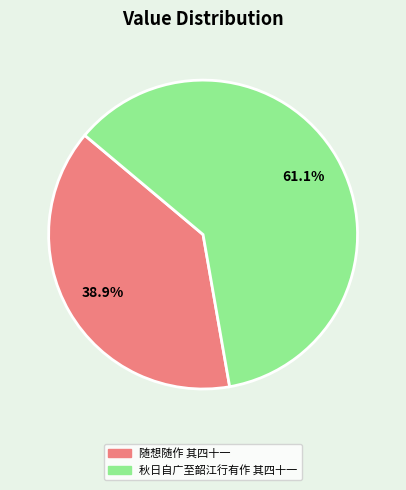

Between 随想随作 其四十一 and 秋日自广至韶江行有作 其四十一, which is larger?

秋日自广至韶江行有作 其四十一